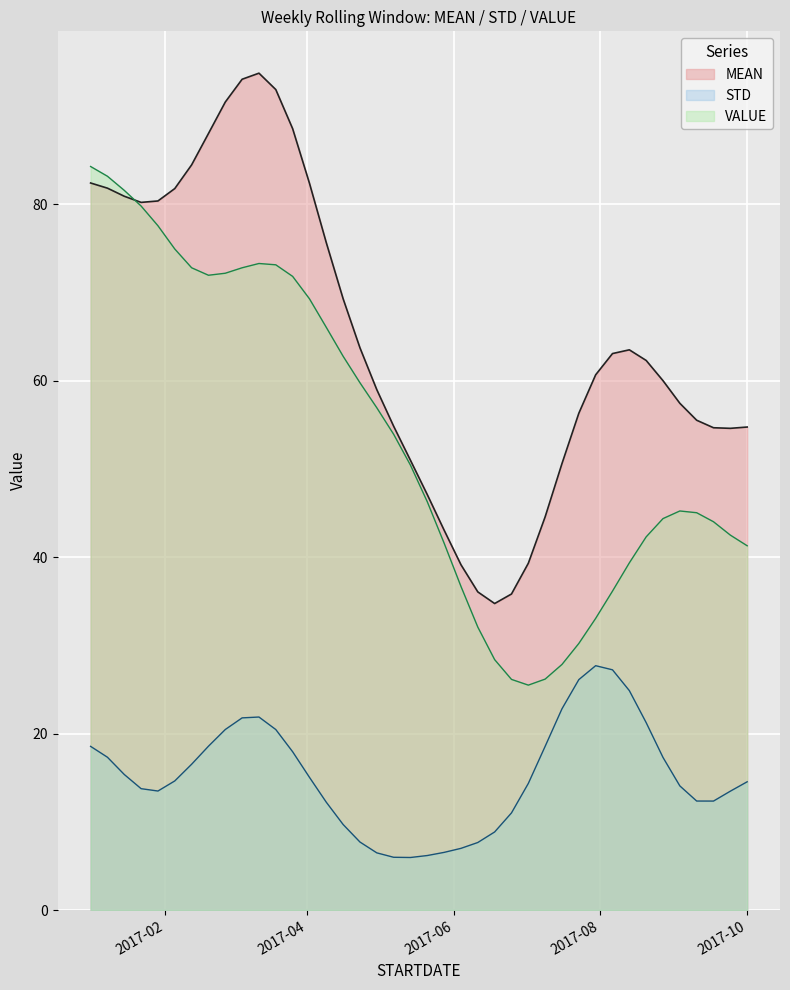

Is it true that MEAN equals 12.0 at 2017-04-30?

False